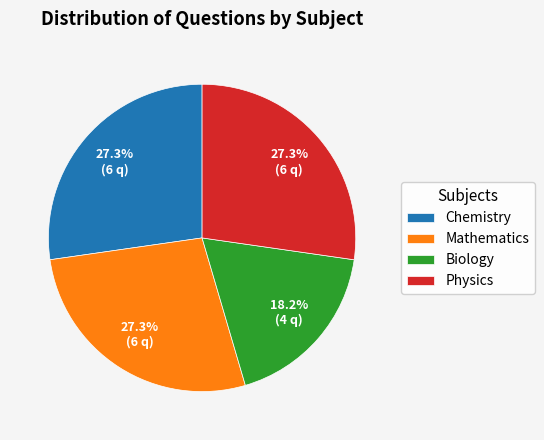

Is the sum of Biology and Mathematics greater than half?

No